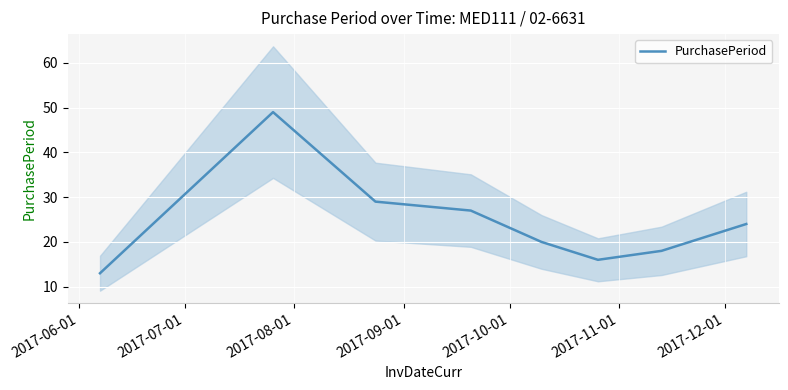

Is this an area chart (filled region under the line)?

No